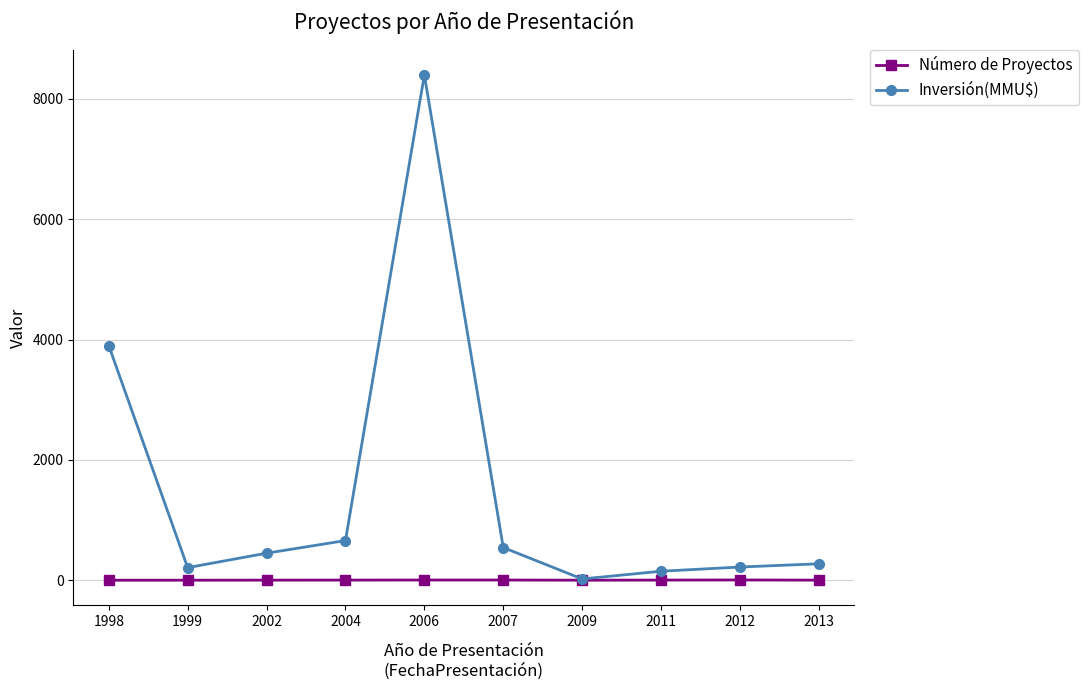

What is the difference between the maximum and minimum values in the Inversión(MMU$) series?

8378